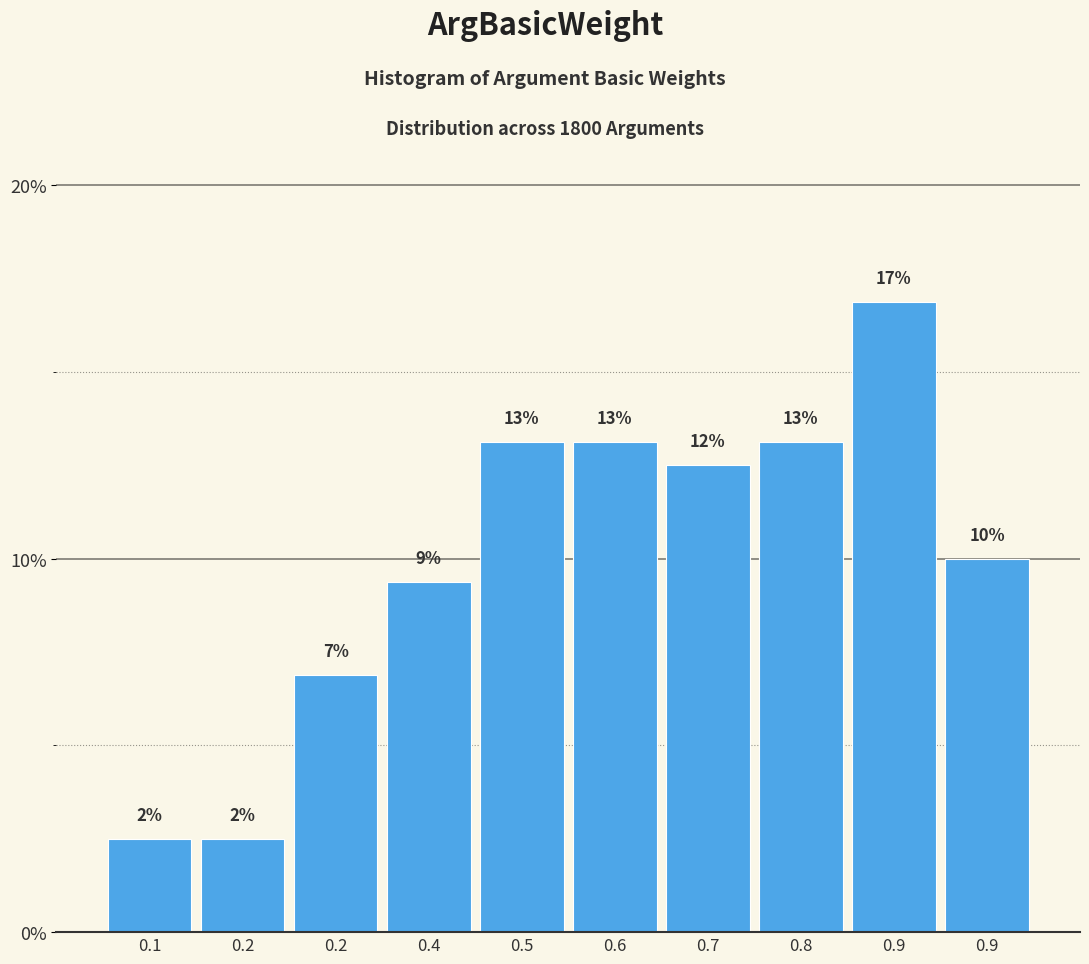

How many bars are there in total?

10